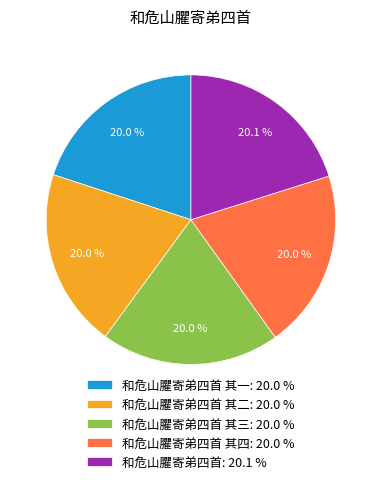

Is there a majority slice in this chart?

No